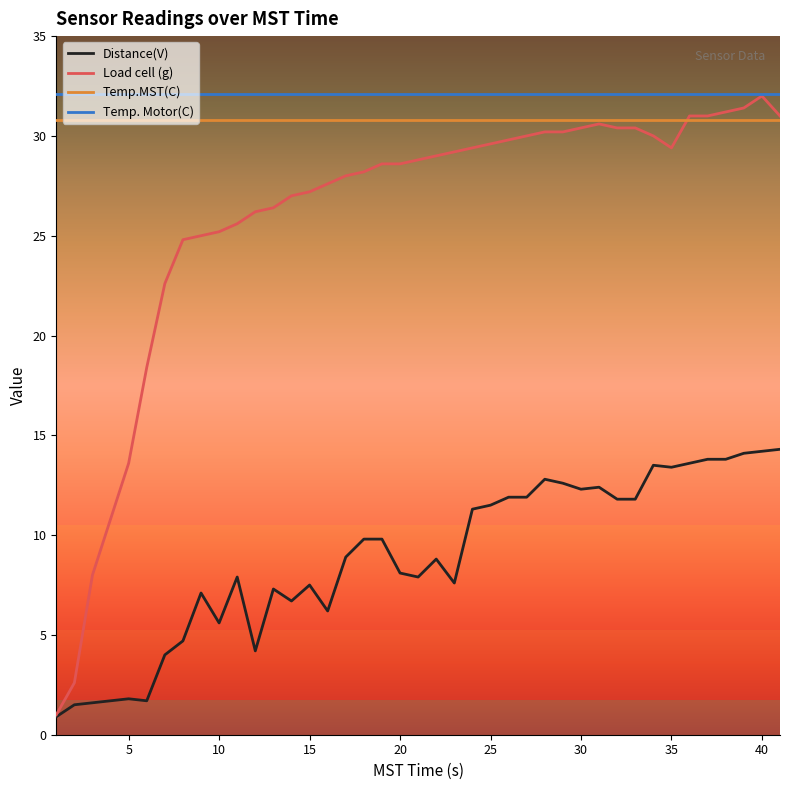

What is the maximum value for Load cell (g)?

32.0